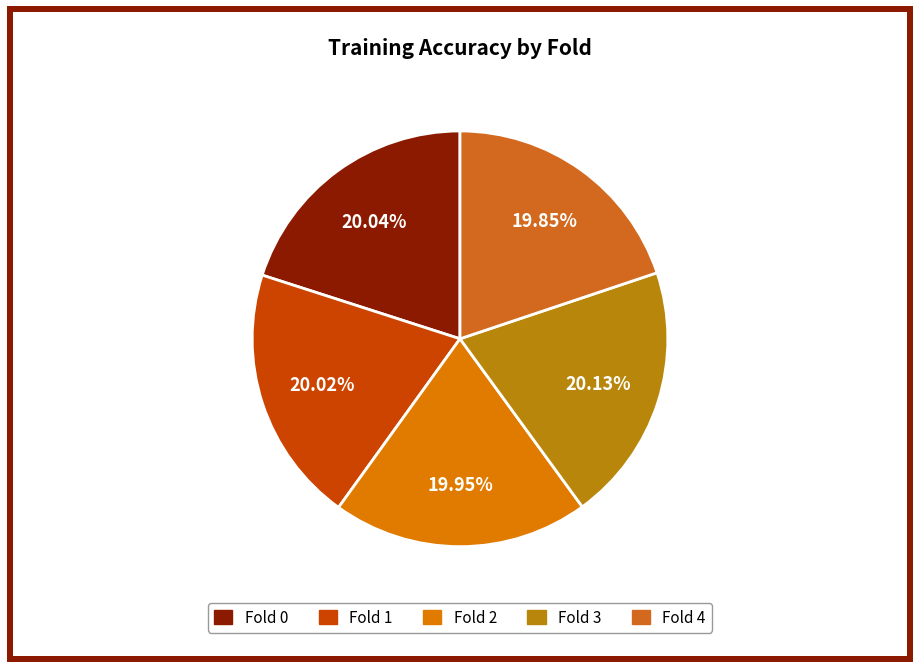

Is Fold 0 the majority of the pie?

No